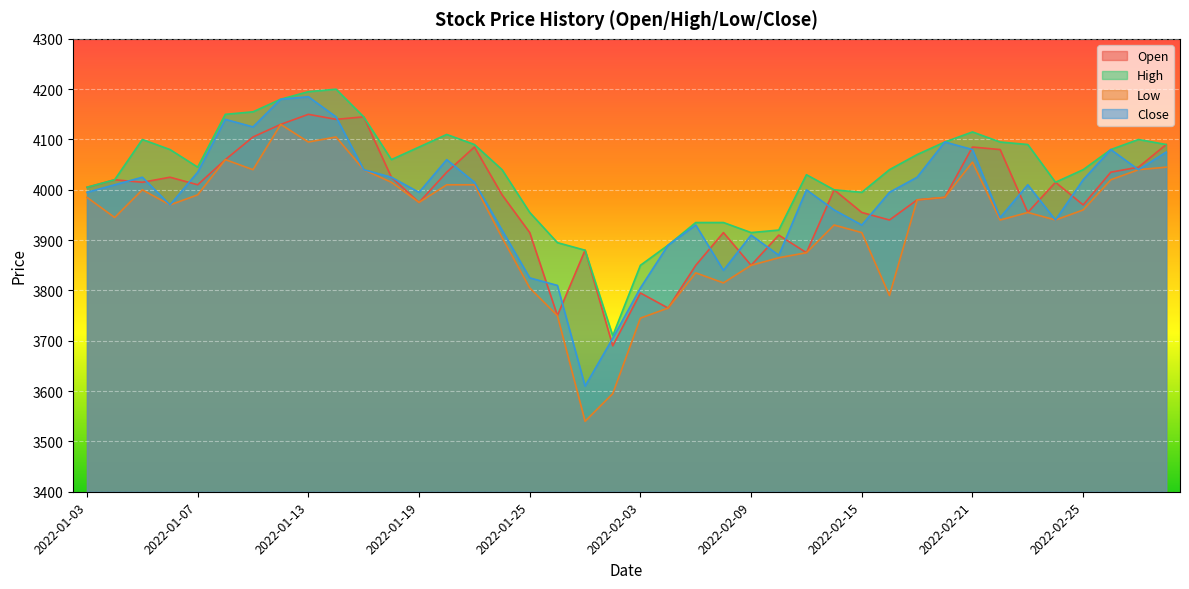

Reading right to left, list all the values displayed in this chart.

Open: 2022-03-03=4090	2022-03-02=4045	2022-02-28=4035	2022-02-25=3970	2022-02-24=4015	2022-02-23=3955	2022-02-22=4080	2022-02-21=4085	2022-02-18=3985	2022-02-17=3980	2022-02-16=3940	2022-02-15=3955	2022-02-14=4000	2022-02-11=3875	2022-02-10=3910	2022-02-09=3850	2022-02-08=3915	2022-02-07=3850	2022-02-04=3765	2022-02-03=3795	2022-01-28=3690	2022-01-27=3880	2022-01-26=3750	2022-01-25=3915	2022-01-24=3990	2022-01-21=4085	2022-01-20=4035	2022-01-19=3975	2022-01-18=4025	2022-01-17=4145	2022-01-14=4140	2022-01-13=4150	2022-01-12=4130	2022-01-11=4105	2022-01-10=4060	2022-01-07=4010	2022-01-06=4025	2022-01-05=4015	2022-01-04=4020	2022-01-03=4005
High: 2022-03-03=4090	2022-03-02=4100	2022-02-28=4080	2022-02-25=4040	2022-02-24=4015	2022-02-23=4090	2022-02-22=4095	2022-02-21=4115	2022-02-18=4095	2022-02-17=4070	2022-02-16=4040	2022-02-15=3995	2022-02-14=4000	2022-02-11=4030	2022-02-10=3920	2022-02-09=3915	2022-02-08=3935	2022-02-07=3935	2022-02-04=3890	2022-02-03=3850	2022-01-28=3710	2022-01-27=3880	2022-01-26=3895	2022-01-25=3955	2022-01-24=4040	2022-01-21=4090	2022-01-20=4110	2022-01-19=4085	2022-01-18=4060	2022-01-17=4145	2022-01-14=4200	2022-01-13=4195	2022-01-12=4180	2022-01-11=4155	2022-01-10=4150	2022-01-07=4045	2022-01-06=4080	2022-01-05=4100	2022-01-04=4020	2022-01-03=4005
Low: 2022-03-03=4045	2022-03-02=4040	2022-02-28=4020	2022-02-25=3960	2022-02-24=3940	2022-02-23=3955	2022-02-22=3940	2022-02-21=4055	2022-02-18=3985	2022-02-17=3980	2022-02-16=3790	2022-02-15=3915	2022-02-14=3930	2022-02-11=3875	2022-02-10=3865	2022-02-09=3850	2022-02-08=3815	2022-02-07=3835	2022-02-04=3765	2022-02-03=3745	2022-01-28=3595	2022-01-27=3540	2022-01-26=3750	2022-01-25=3805	2022-01-24=3905	2022-01-21=4010	2022-01-20=4010	2022-01-19=3975	2022-01-18=4015	2022-01-17=4040	2022-01-14=4105	2022-01-13=4095	2022-01-12=4130	2022-01-11=4040	2022-01-10=4060	2022-01-07=3990	2022-01-06=3970	2022-01-05=4000	2022-01-04=3945	2022-01-03=3985
Close: 2022-03-03=4075	2022-03-02=4040	2022-02-28=4080	2022-02-25=4020	2022-02-24=3940	2022-02-23=4010	2022-02-22=3945	2022-02-21=4080	2022-02-18=4095	2022-02-17=4025	2022-02-16=3995	2022-02-15=3930	2022-02-14=3960	2022-02-11=4000	2022-02-10=3870	2022-02-09=3910	2022-02-08=3840	2022-02-07=3930	2022-02-04=3890	2022-02-03=3805	2022-01-28=3705	2022-01-27=3610	2022-01-26=3810	2022-01-25=3825	2022-01-24=3920	2022-01-21=4015	2022-01-20=4060	2022-01-19=3995	2022-01-18=4025	2022-01-17=4040	2022-01-14=4145	2022-01-13=4185	2022-01-12=4180	2022-01-11=4125	2022-01-10=4140	2022-01-07=4035	2022-01-06=3970	2022-01-05=4025	2022-01-04=4010	2022-01-03=3995